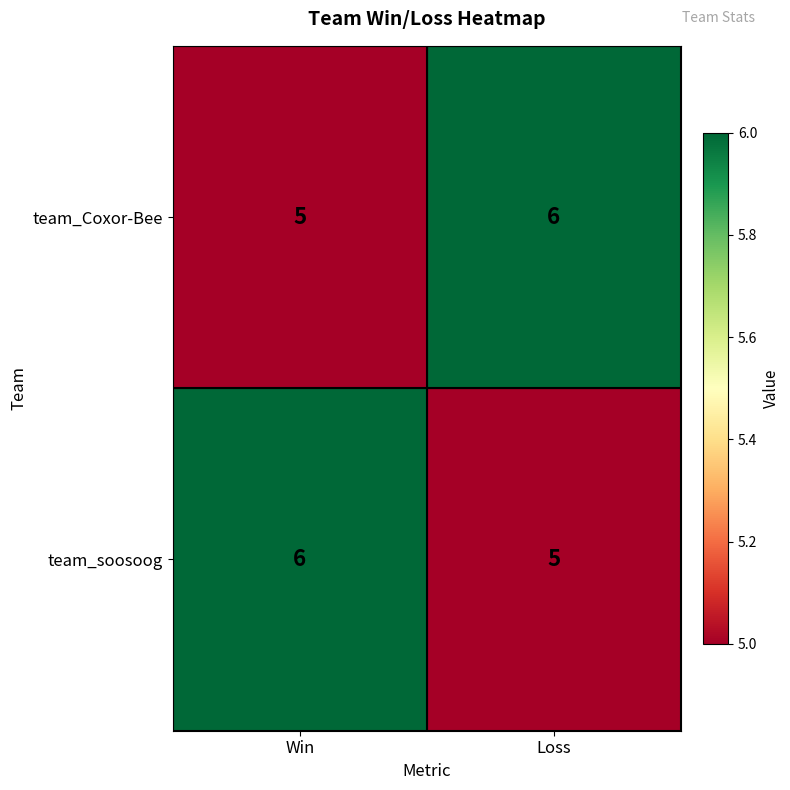

The value of team_Coxor-Bee at Win is 8. True or false?

False